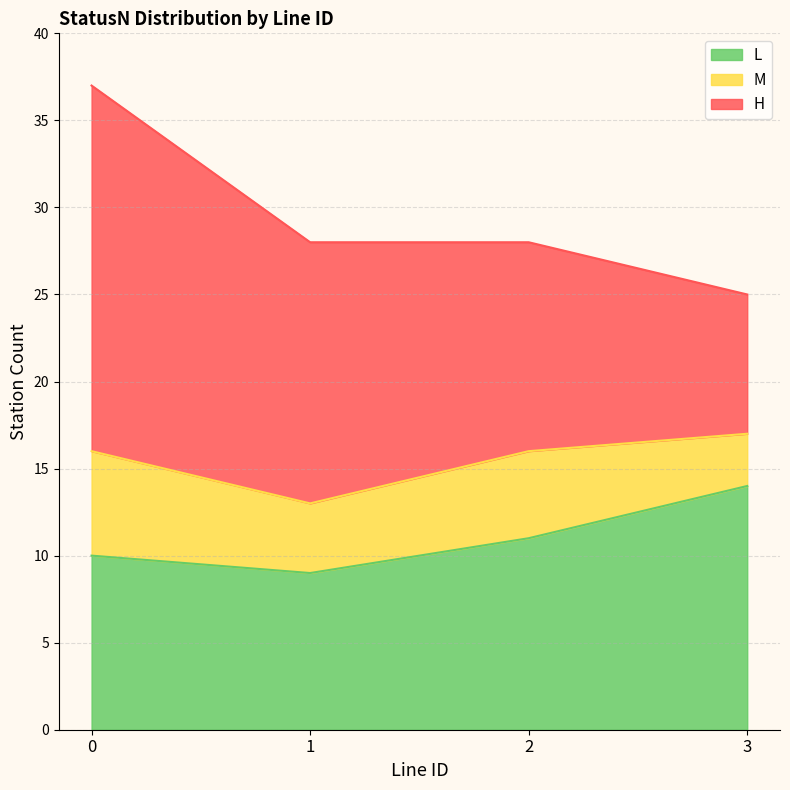

What is the total value across all series at 0?

37